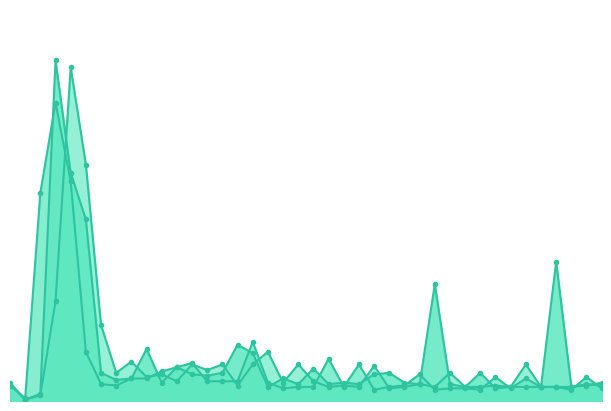

At which label is CPU Hermes closest to 10?

21:30:58